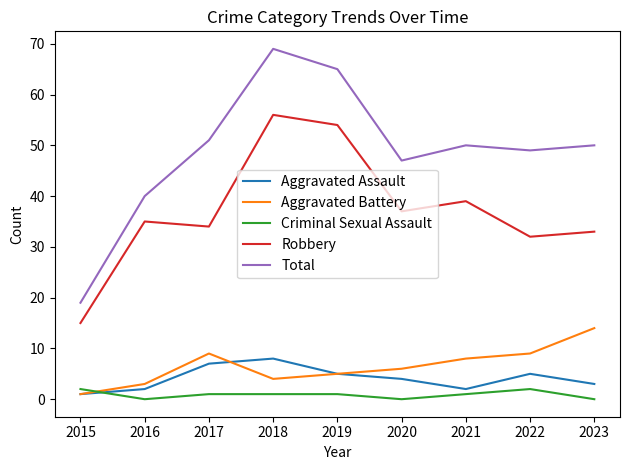

What is the difference between the highest and lowest values at 2022?

47